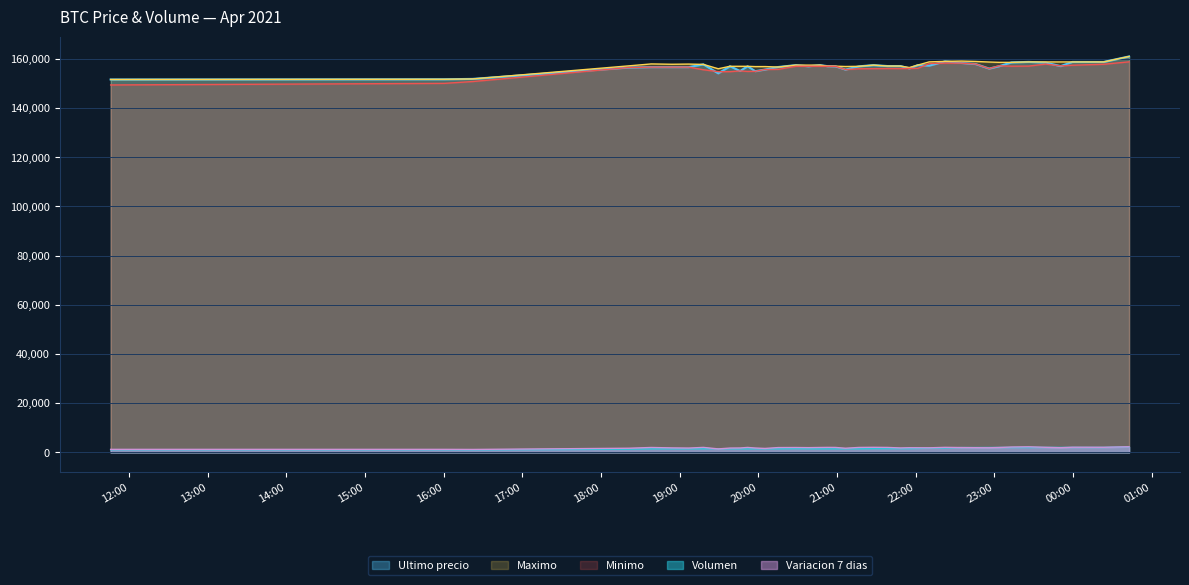

At which category does the chart reach its minimum across all series?

2021-04-05 16:21:59